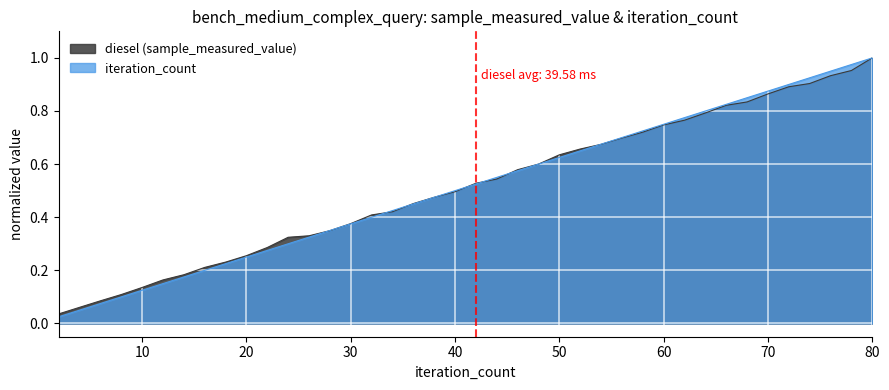

Does the chart display data point markers on the line(s)?

No